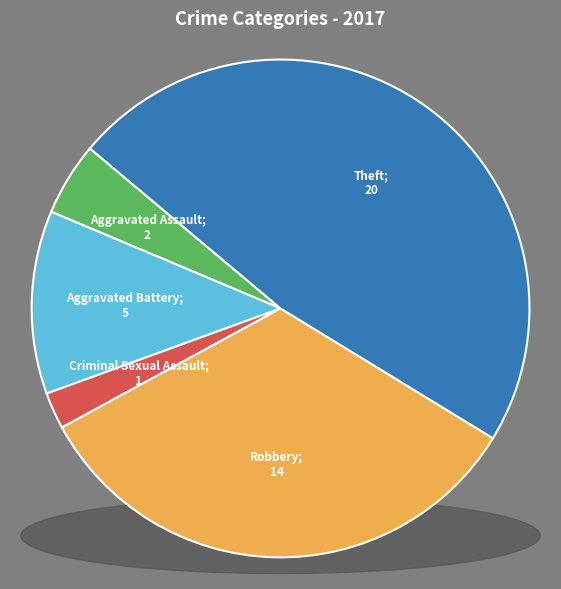

Combined, what portion of the pie is Arson and Aggravated Assault?

4.8%